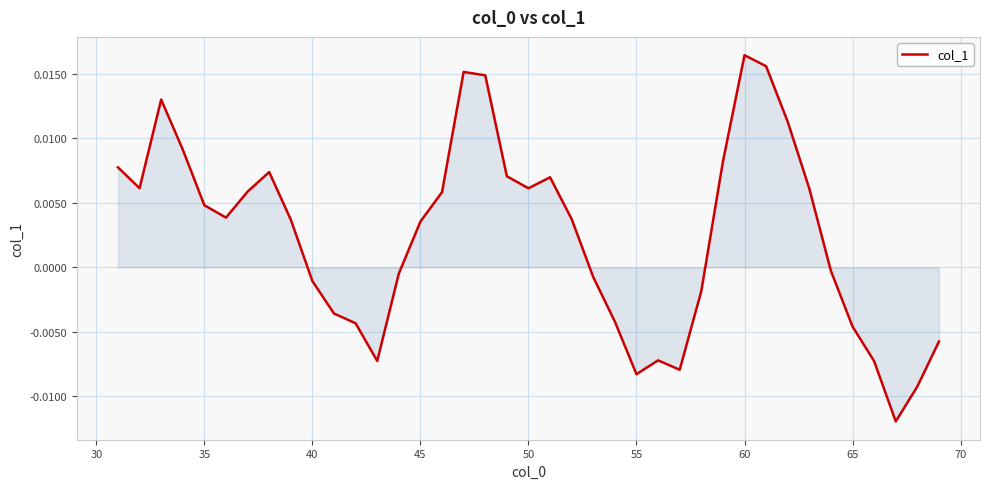

What is the sum of all values?

0.1